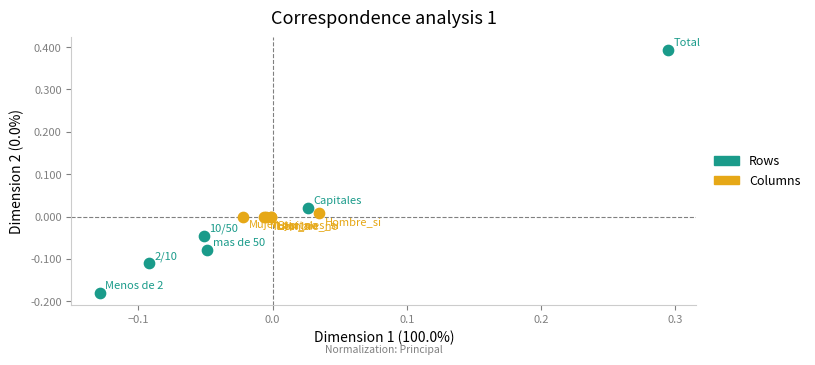

Which series contains the highest Y value?

Rows